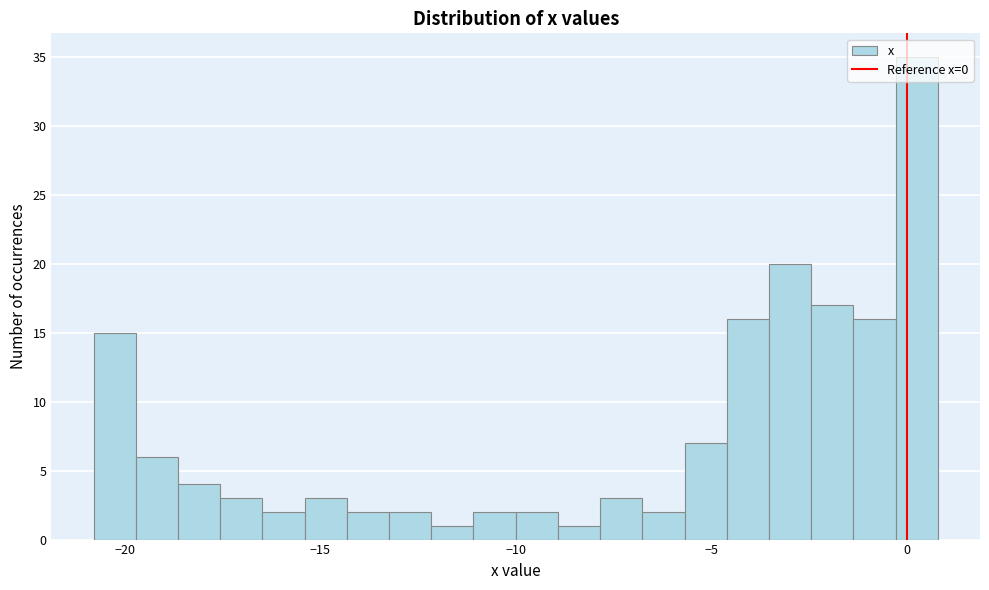

Read against the x-axis, roughly where is the centre of the tallest bar?

0.5